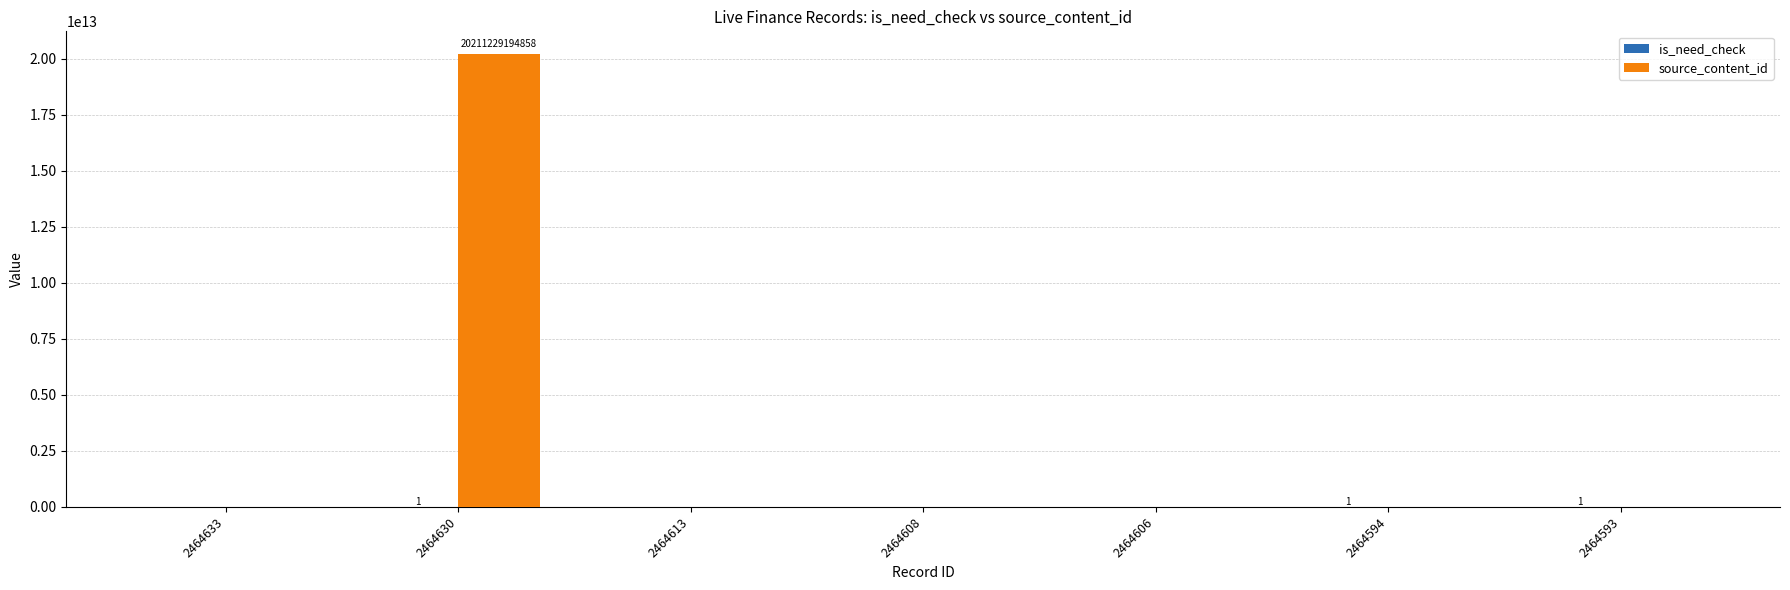

Which series has the largest total across all categories?

source_content_id